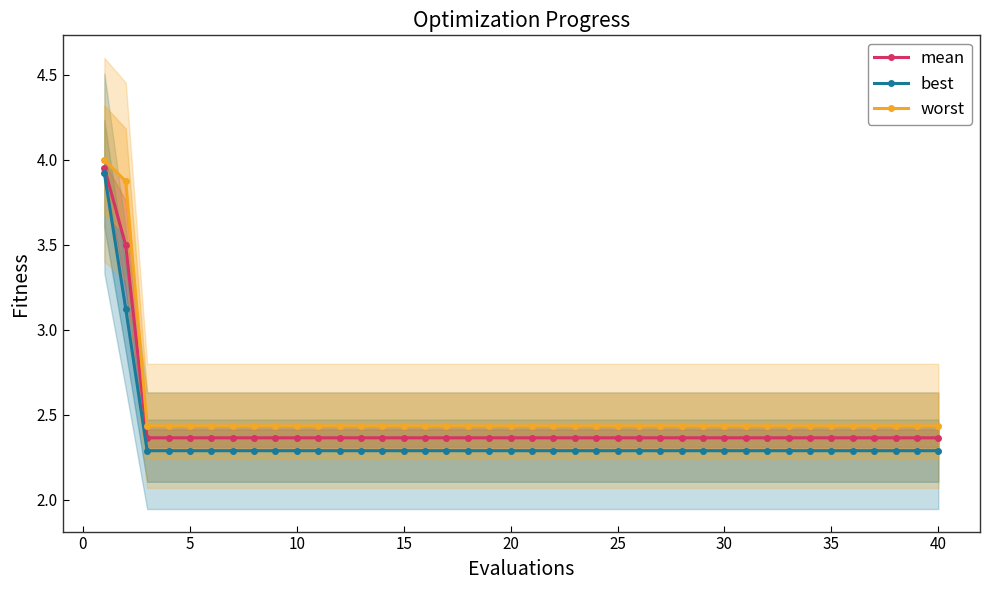

The value of worst at 17 is 1.1. True or false?

False